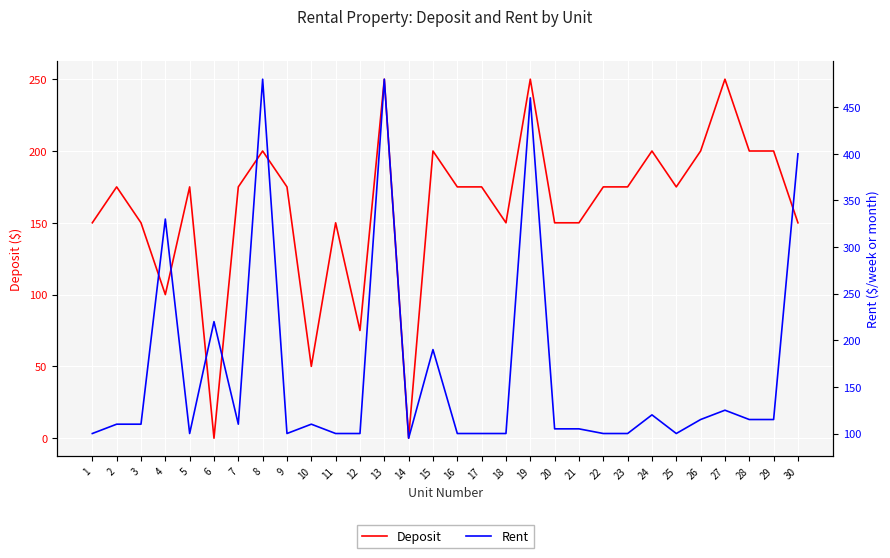

Rank the series at 24 from highest to lowest value.

Deposit, Rent